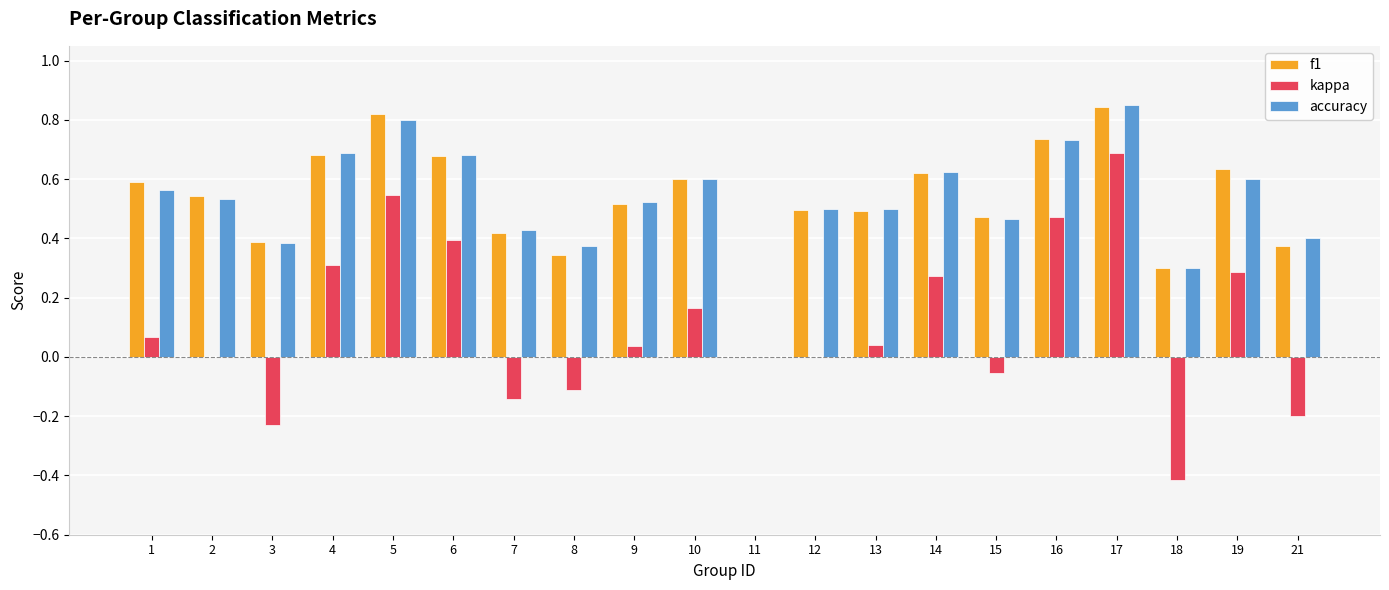

How many groups of bars are there?

20